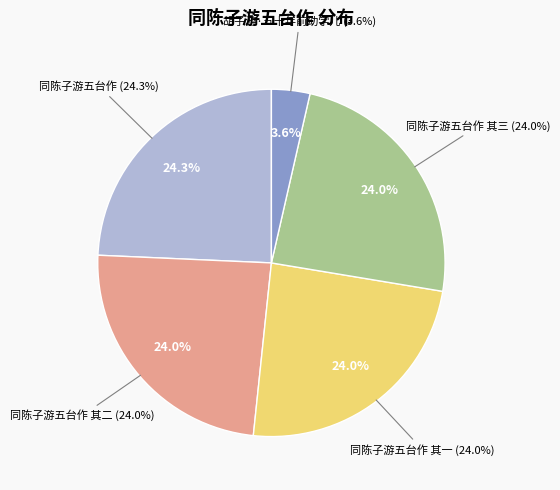

True or false: 同陈子游五台作 其二 accounts for 9% of the total.

False